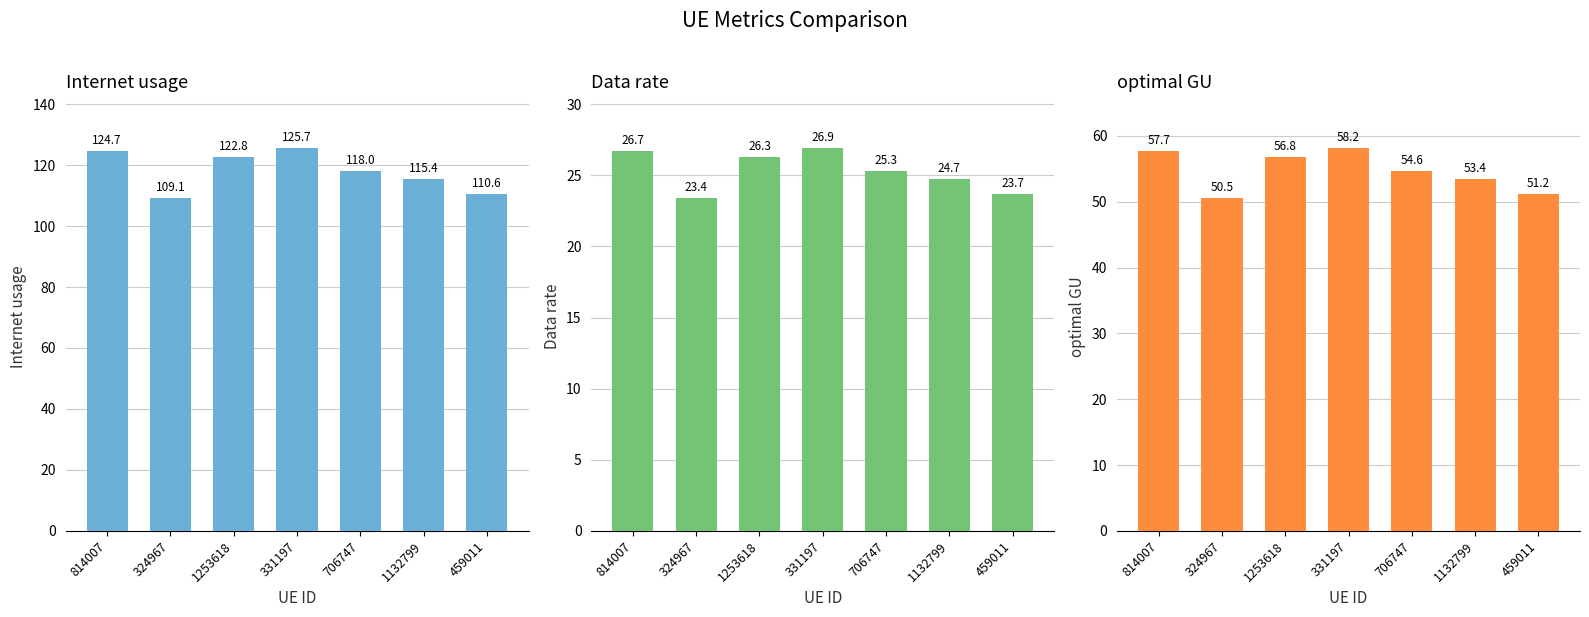

What is the smallest value displayed?

23.4